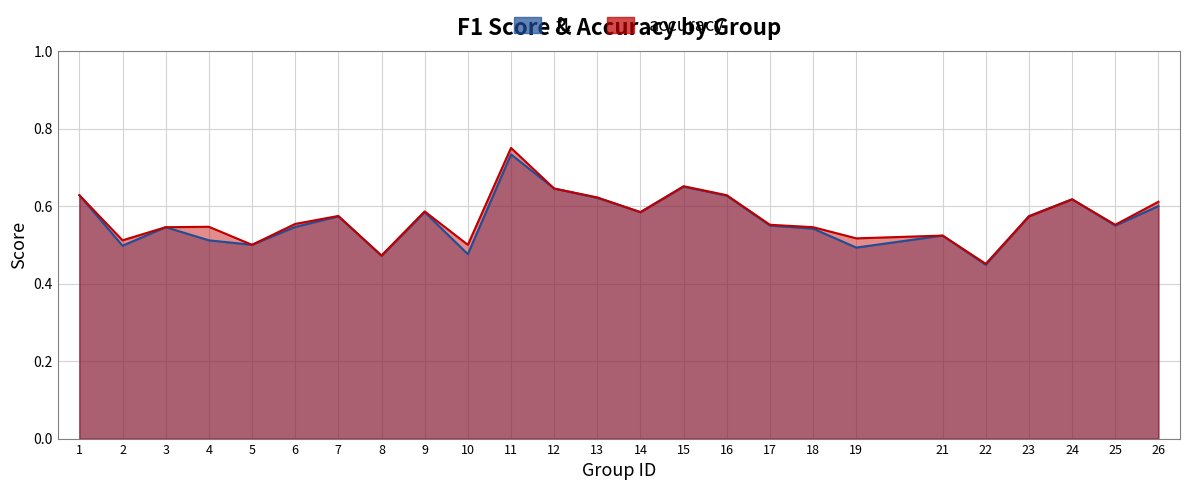

How many interior local peaks does the f1 series have?

7